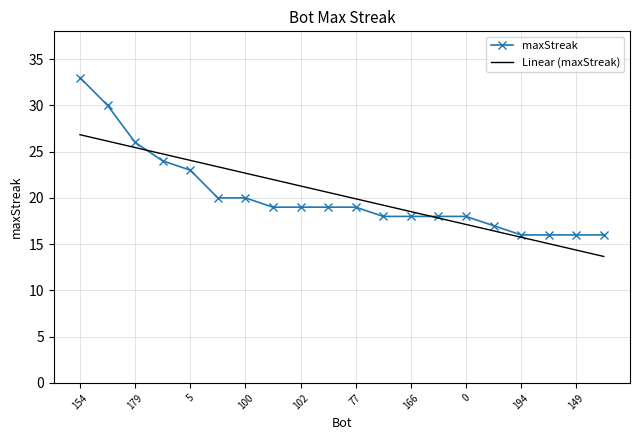

Rank the series by their maximum value, from lowest to highest.

Linear (maxStreak), maxStreak